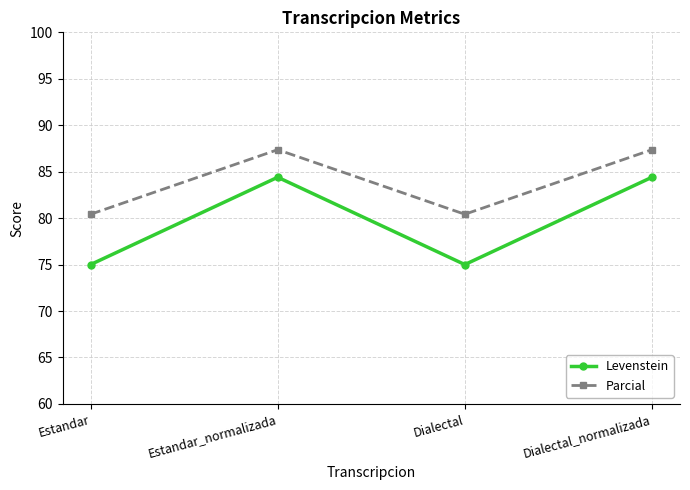

At Dialectal, list the series in order from smallest to largest.

Levenstein, Parcial